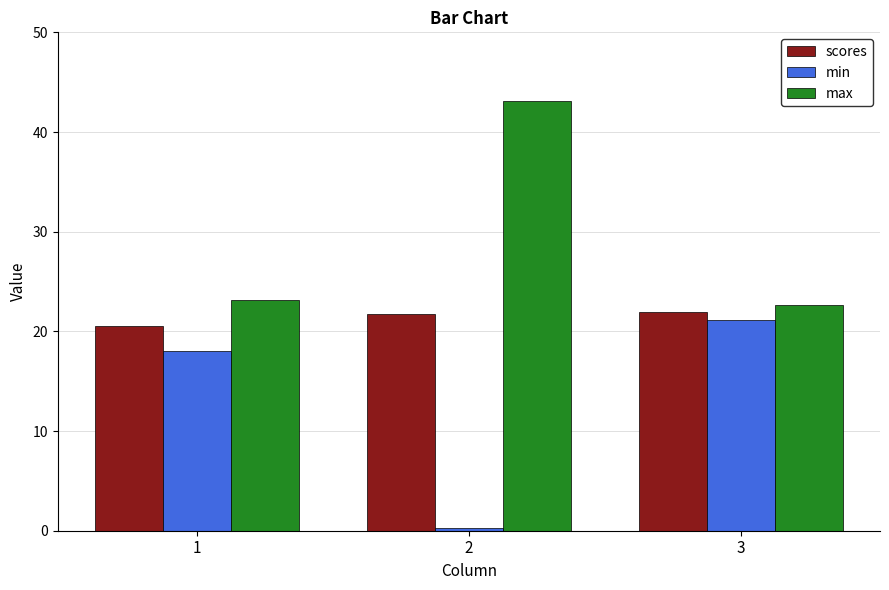

Is it true that scores equals 21.7 at 2?

True